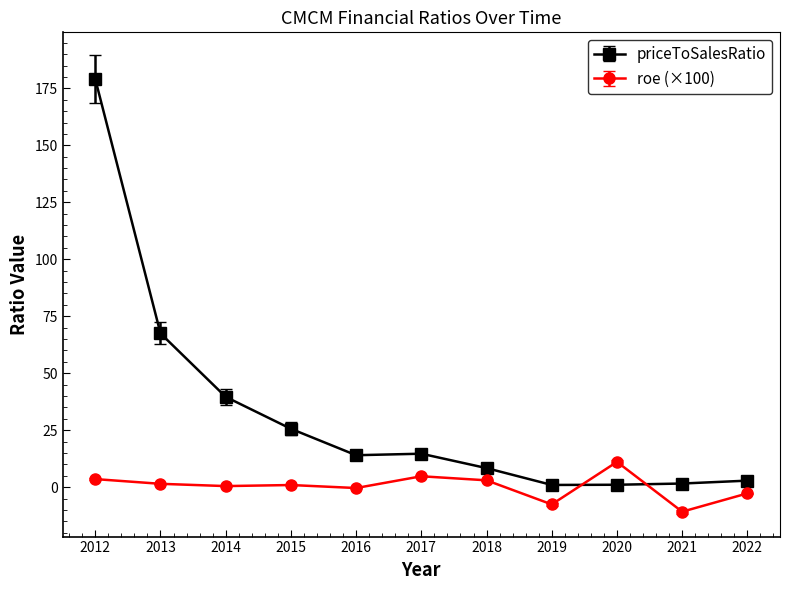

How many intersections are there between roe (×100) and priceToSalesRatio?

2